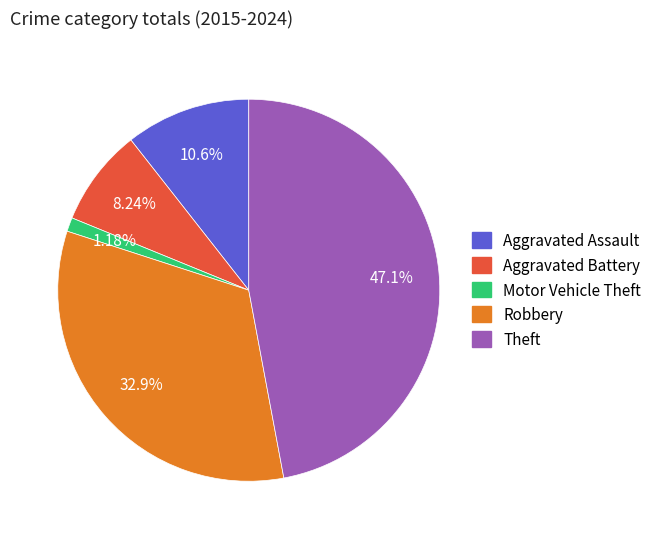

How many segments does this pie chart have?

5